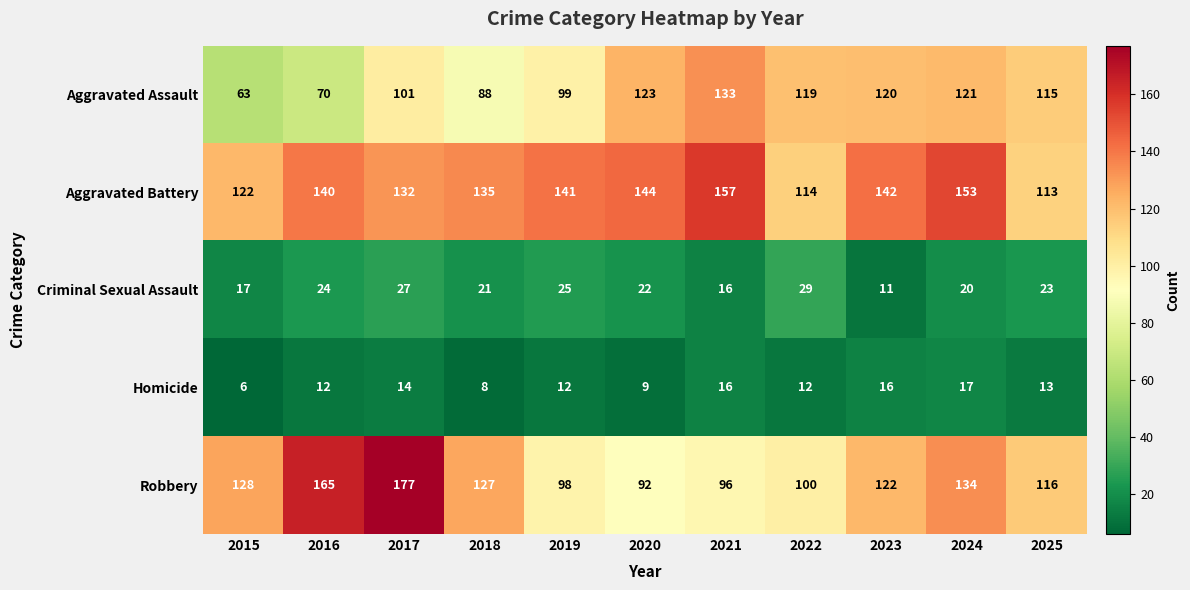

At how many categories does at least one series exceed 69?

11